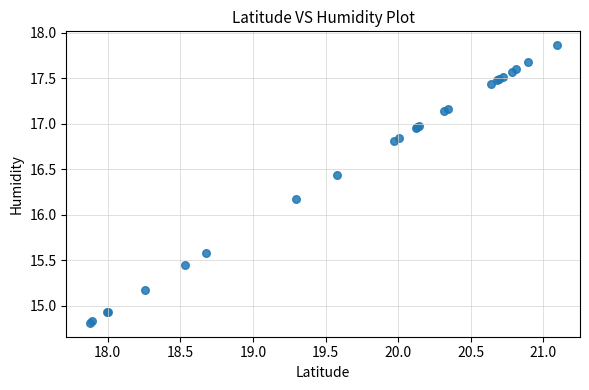

What Y value in the scatter plot is closest to 16?

16.2